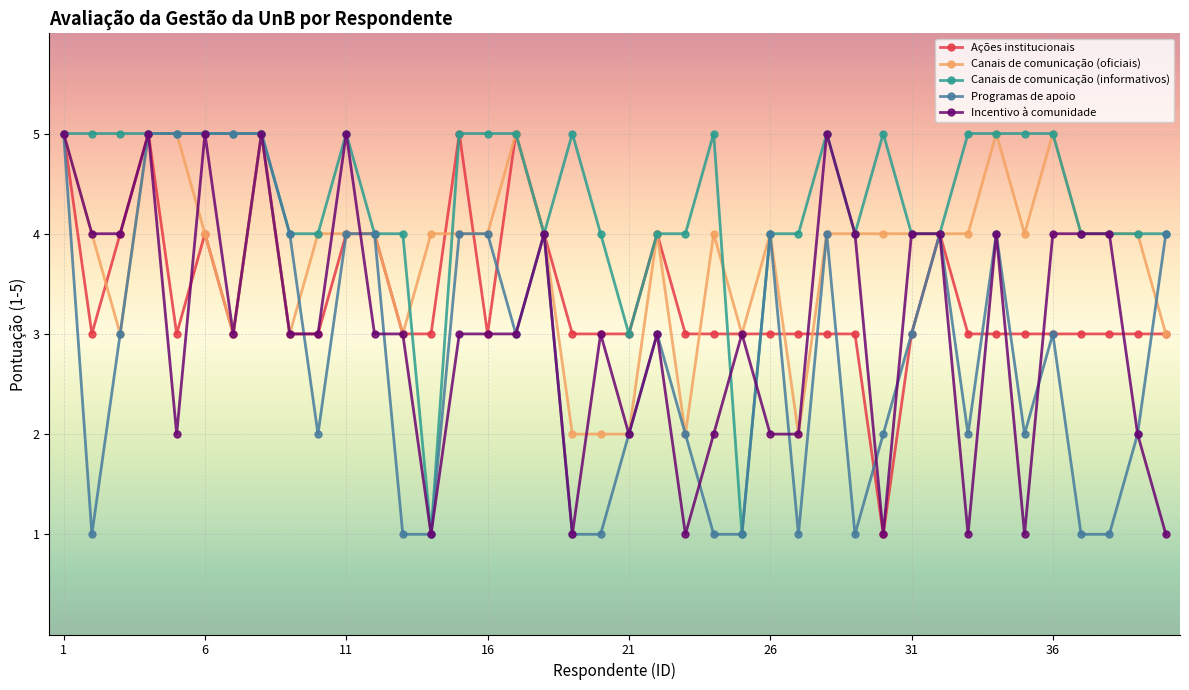

True or false: Incentivo à comunidade has more than 0 points higher than both neighbors.

True